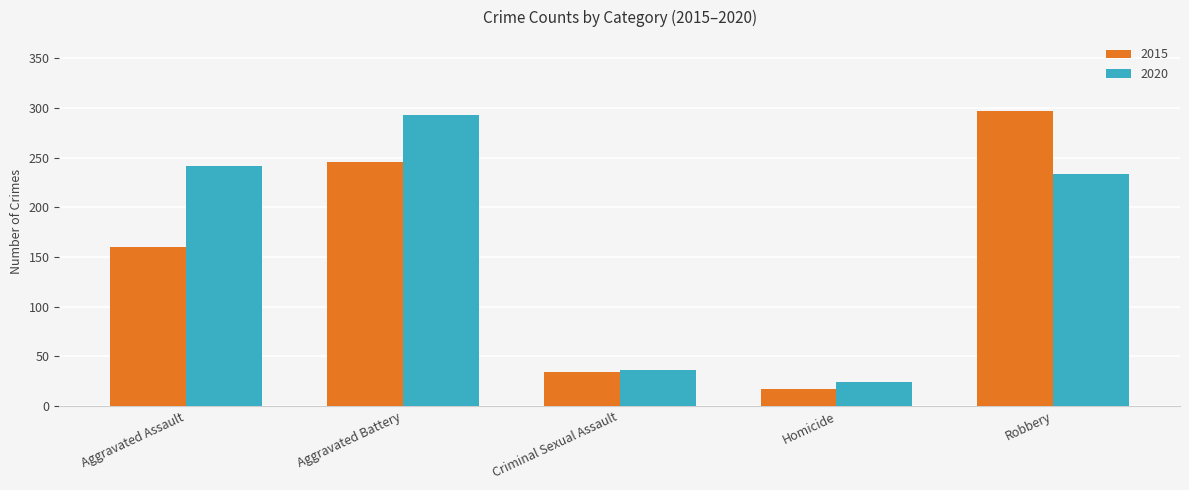

At which label does 2015 reach its minimum?

Homicide